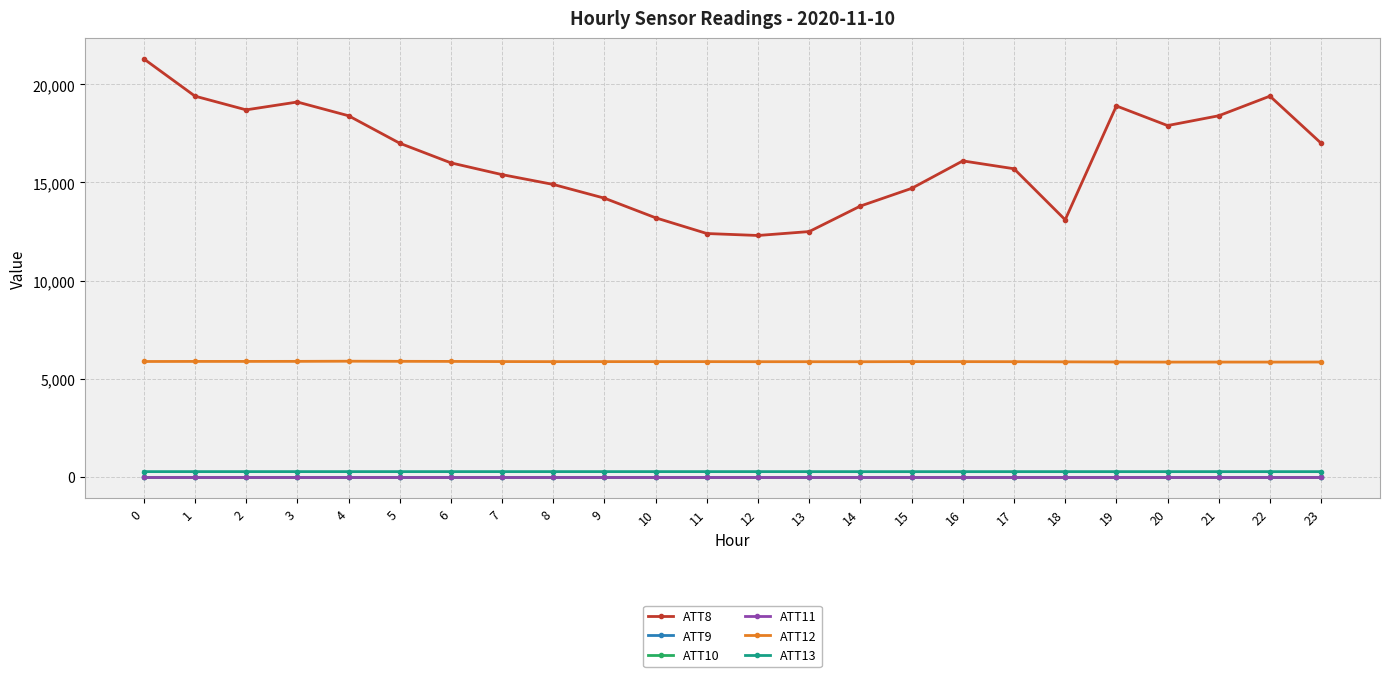

Reading left to right, what are all the values shown in this chart?

ATT8: 21300.0	19400.0	18700.0	19100.0	18400.0	17000.0	16000.0	15400.0	14900.0	14200.0	13200.0	12400.0	12300.0	12500.0	13800.0	14700.0	16100.0	15700.0	13100.0	18900.0	17900.0	18400.0	19400.0	17000.0
ATT9: -10.0	-10.0	-10.0	-10.0	-10.0	-10.0	-10.0	-10.0	-10.0	-10.0	-10.0	-10.0	-10.0	-10.0	-10.0	-10.0	-10.0	-10.0	-10.0	-10.0	-10.0	-10.0	-10.0	-10.0
ATT10: -10.0	-10.0	-10.0	-10.0	-10.0	-10.0	-10.0	-10.0	-10.0	-10.0	-10.0	-10.0	-10.0	-10.0	-10.0	-10.0	-10.0	-10.0	-10.0	-10.0	-10.0	-10.0	-10.0	-10.0
ATT11: -10.0	-10.0	-10.0	-10.0	-10.0	-10.0	-10.0	-10.0	-10.0	-10.0	-10.0	-10.0	-10.0	-10.0	-10.0	-10.0	-10.0	-10.0	-10.0	-10.0	-10.0	-10.0	-10.0	-10.0
ATT12: 5880.1	5884.3	5884.6	5887.0	5895.0	5889.1	5884.5	5876.6	5872.5	5873.2	5873.5	5873.1	5869.8	5869.4	5867.9	5873.5	5872.7	5869.7	5862.1	5855.2	5849.7	5851.0	5850.6	5853.1
ATT13: 269.8	269.8	269.7	269.9	269.7	269.5	269.6	269.4	269.7	269.7	269.7	269.7	269.6	269.1	268.4	268.0	268.2	268.6	268.7	268.7	268.6	268.8	268.6	268.6